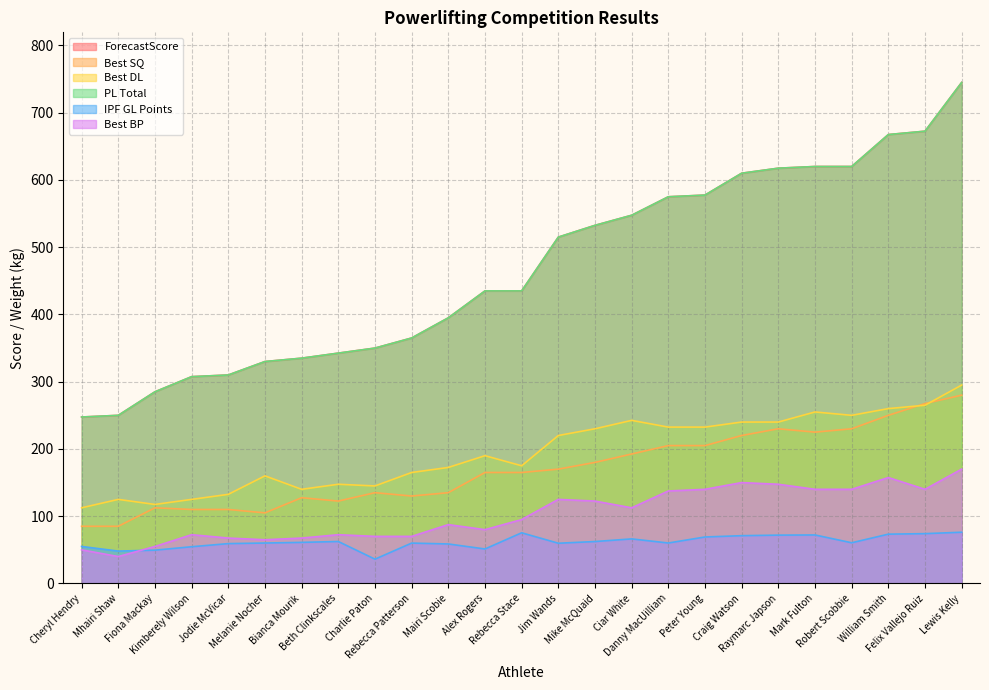

The value of Best DL at Rebecca Patterson is 165.0. True or false?

True